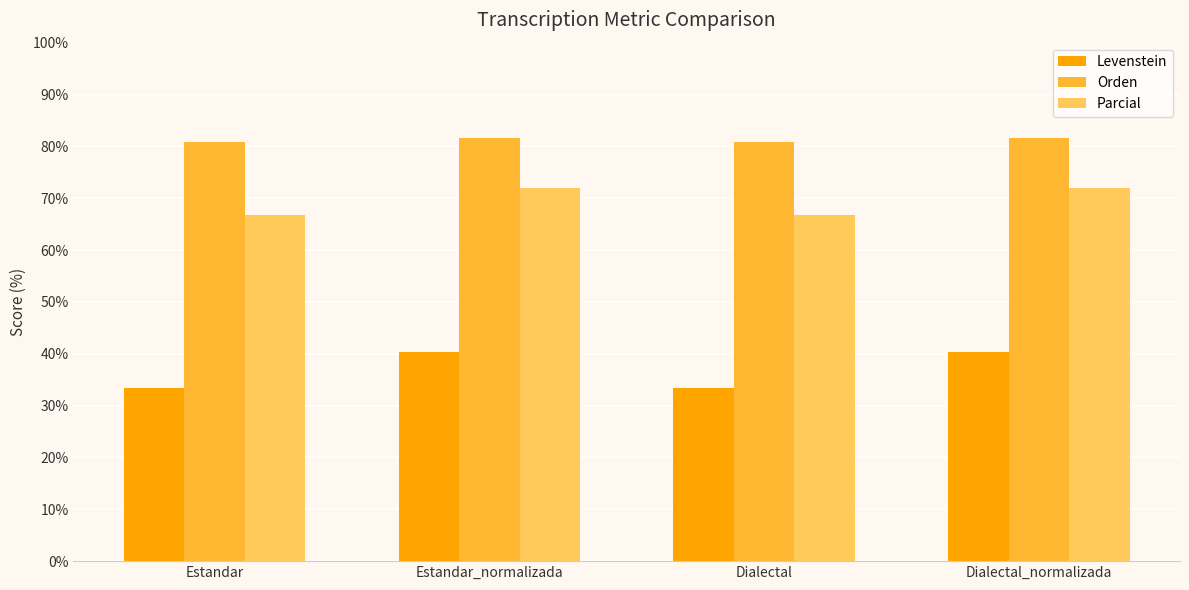

What is the difference between the highest and lowest values at Estandar_normalizada?

41.3